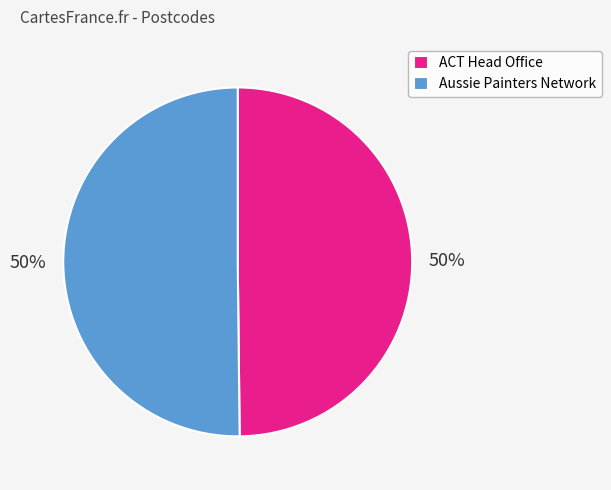

What is the ratio of the value at ACT Head Office to the value at Aussie Painters Network?

1.0